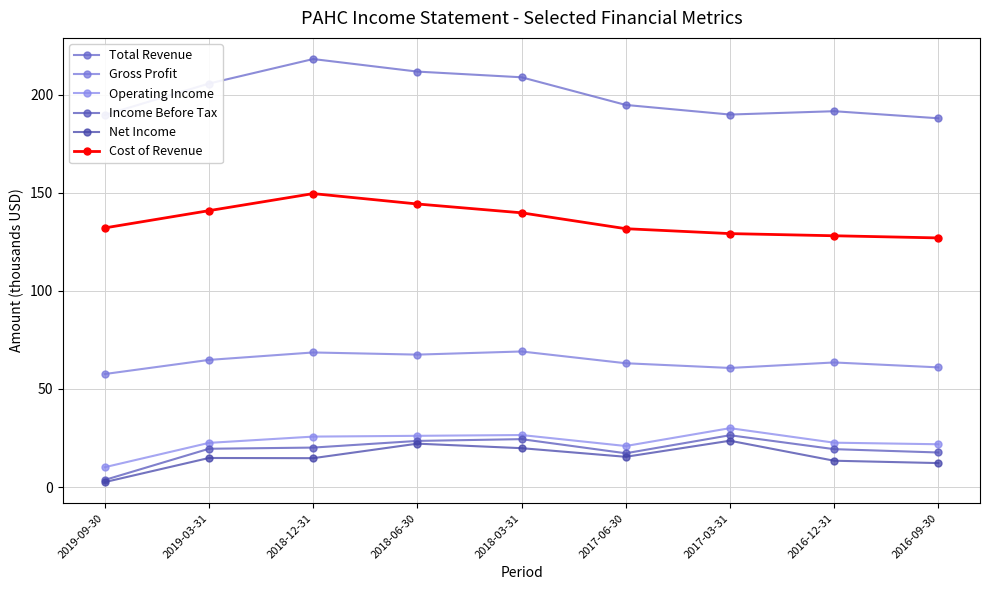

Which series has the largest range (max minus min)?

Total Revenue